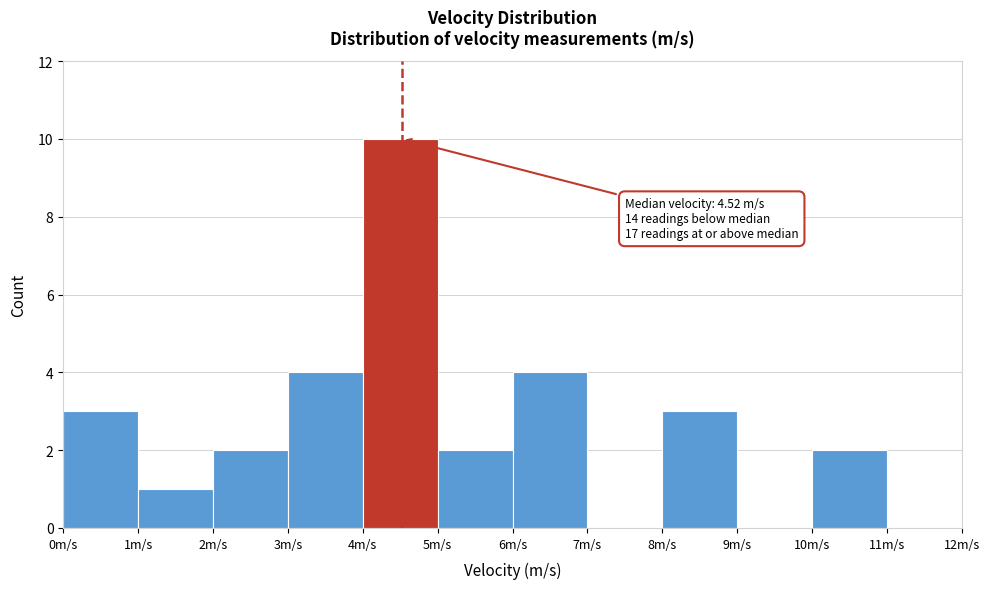

Which range on the x-axis has the tallest bar?

4 to 5